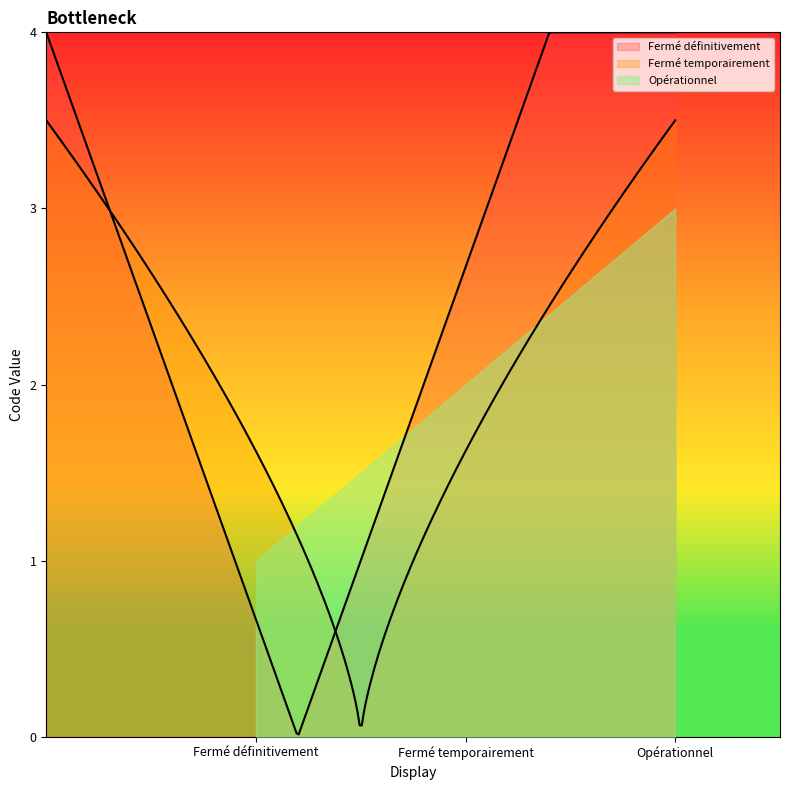

What is the change in value from Fermé définitivement to Fermé temporairement?

+1